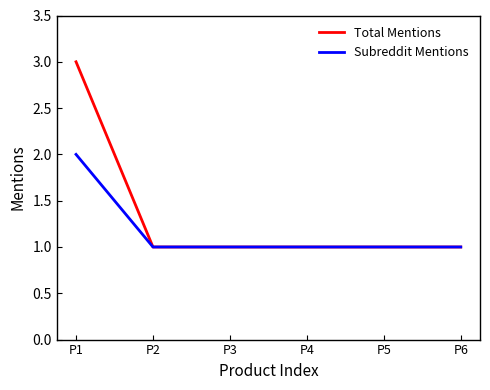

How many lines are shown in the chart?

2